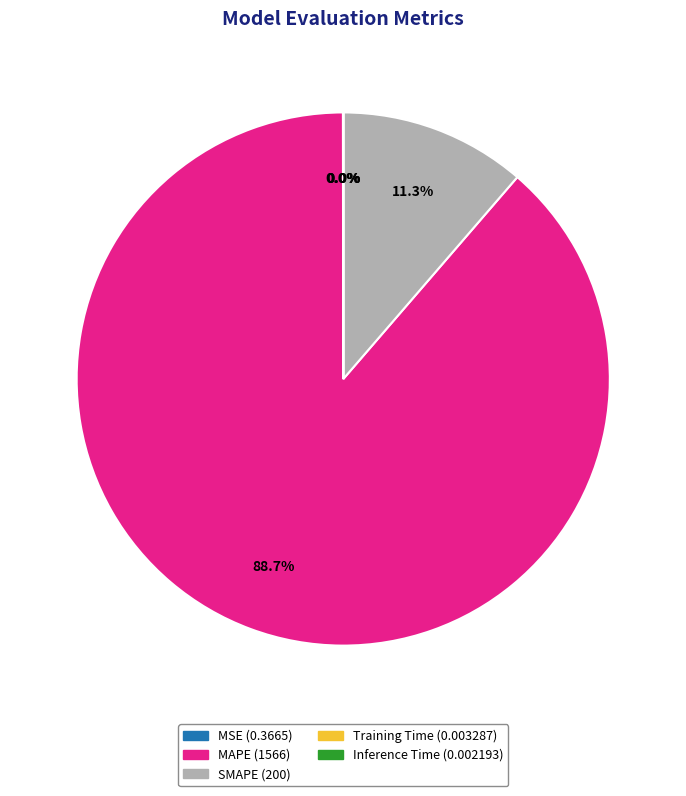

Do SMAPE and MAPE together represent more than half of the pie?

Yes